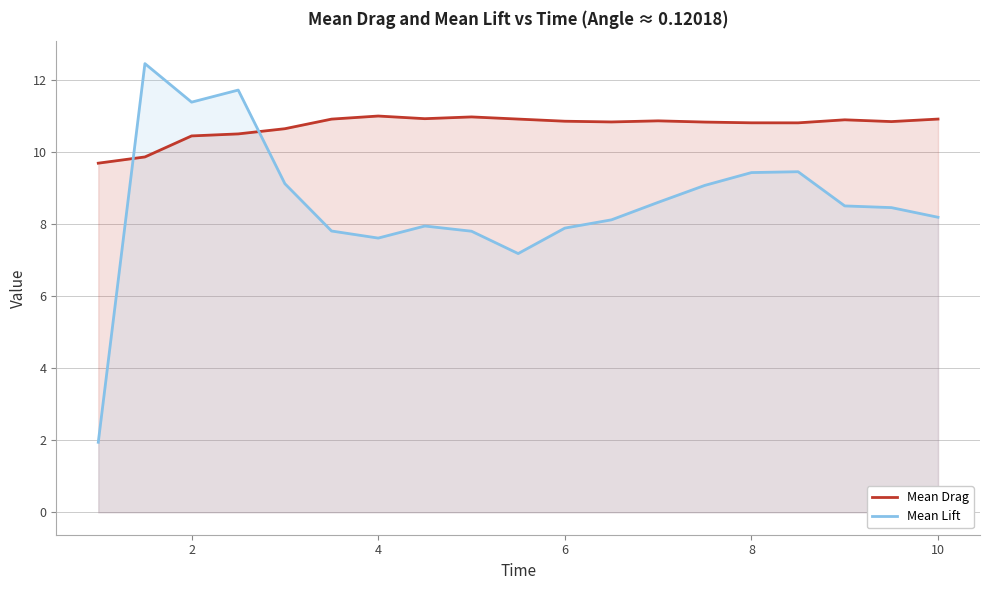

How many values in the Mean Drag series are below 10?

2